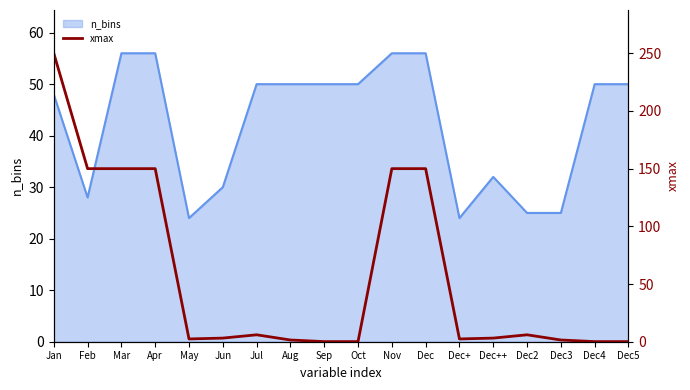

What is the lowest value of the n_bins series?

24